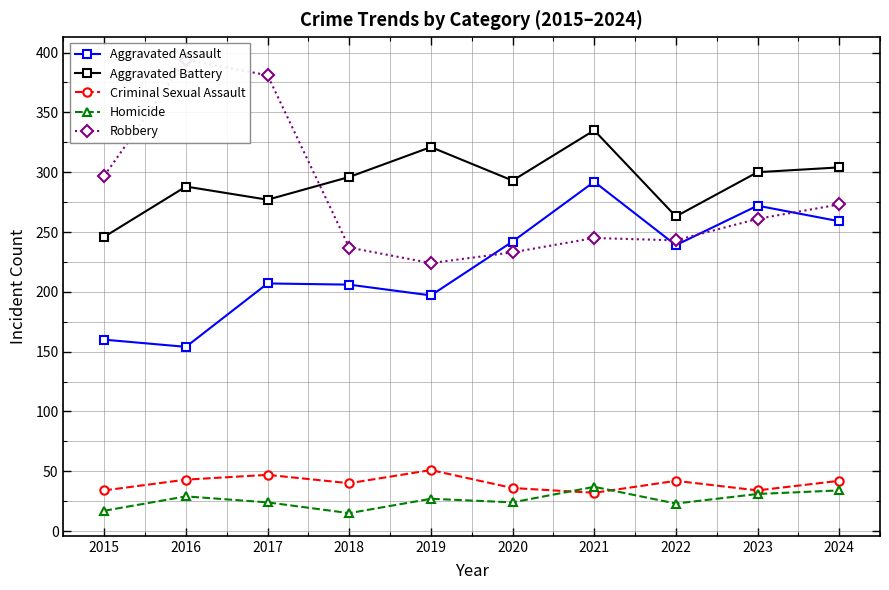

How many data points in Criminal Sexual Assault are less than 42?

5